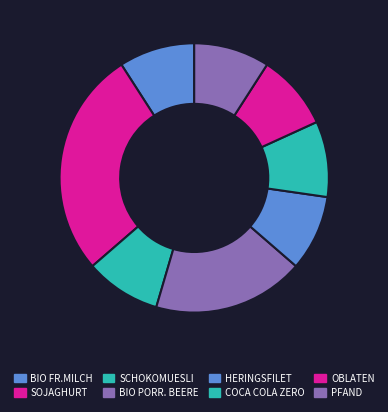

Is there a majority slice in this chart?

No